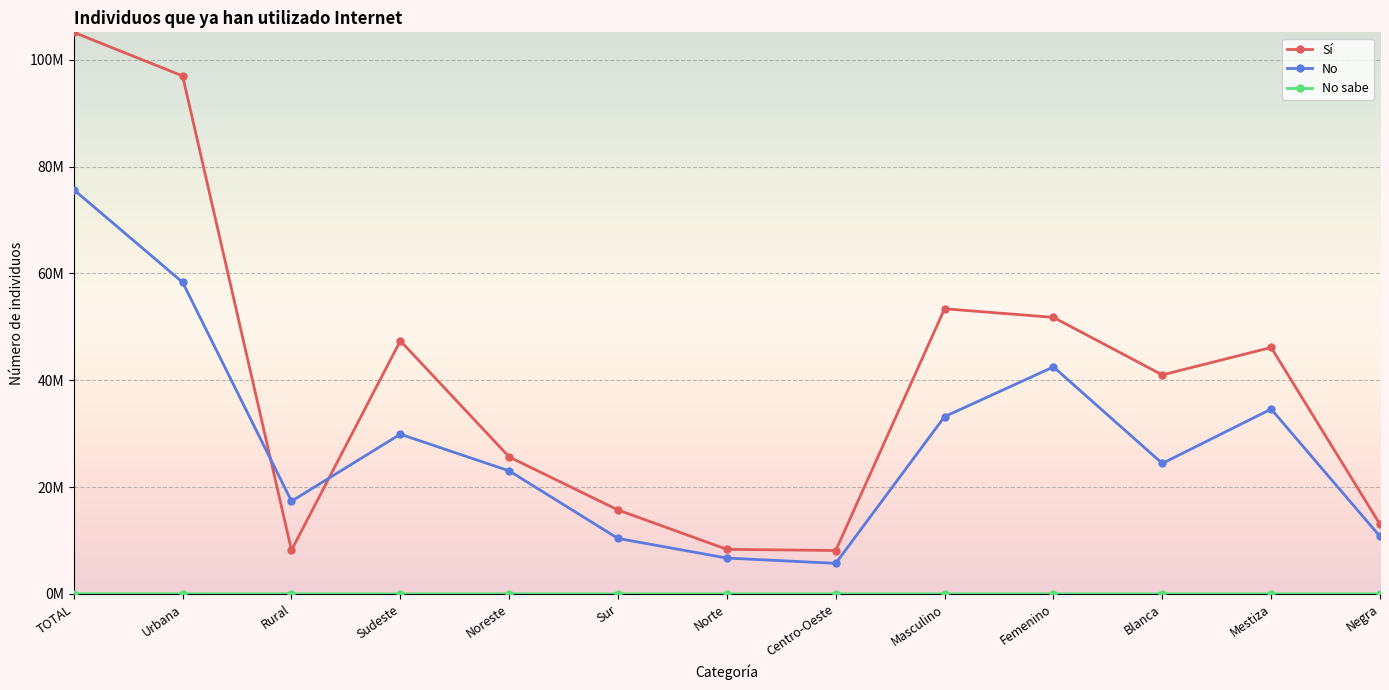

Is the value of No sabe at TOTAL greater than the value of Sí at Norte?

No